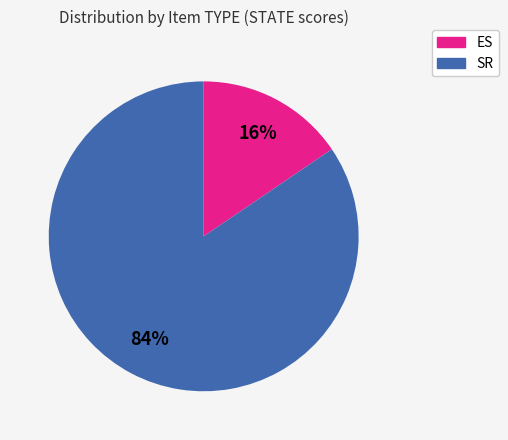

Is the sum of SR and ES greater than half?

Yes